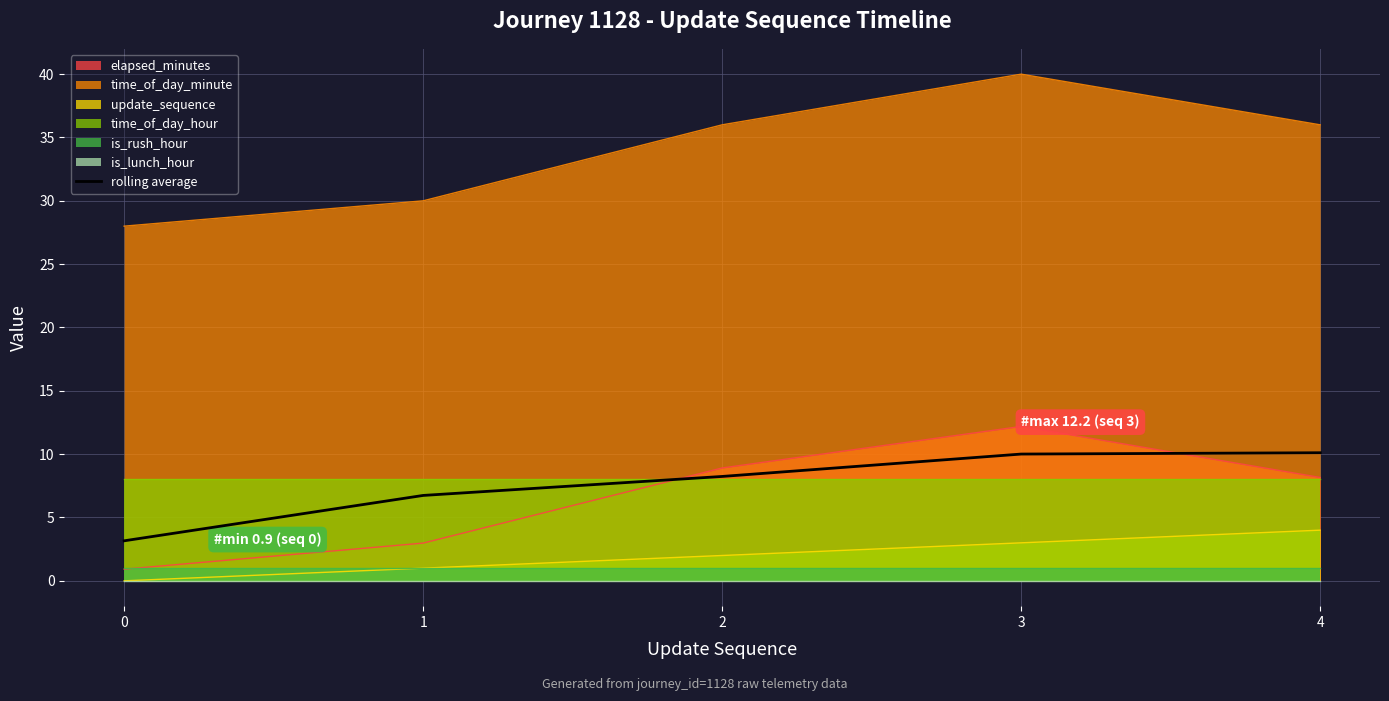

The chart shows a value of 6.7 at 1. True or false?

True